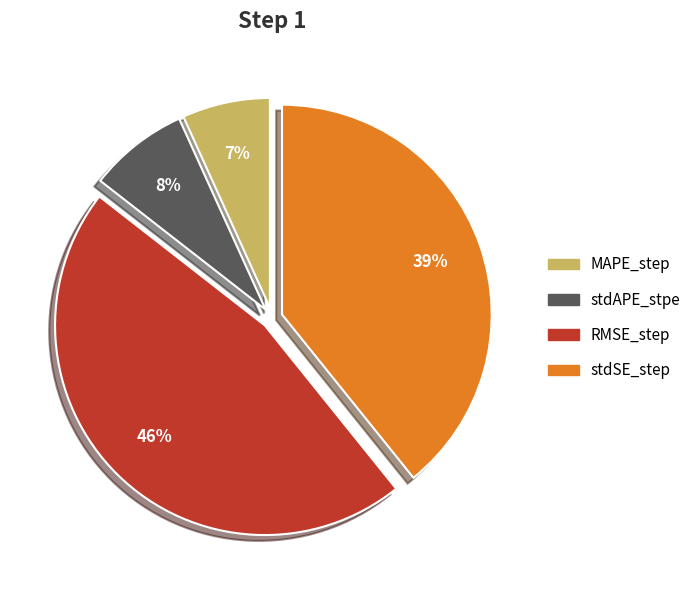

Do MAPE_step and stdSE_step together represent more than half of the pie?

No